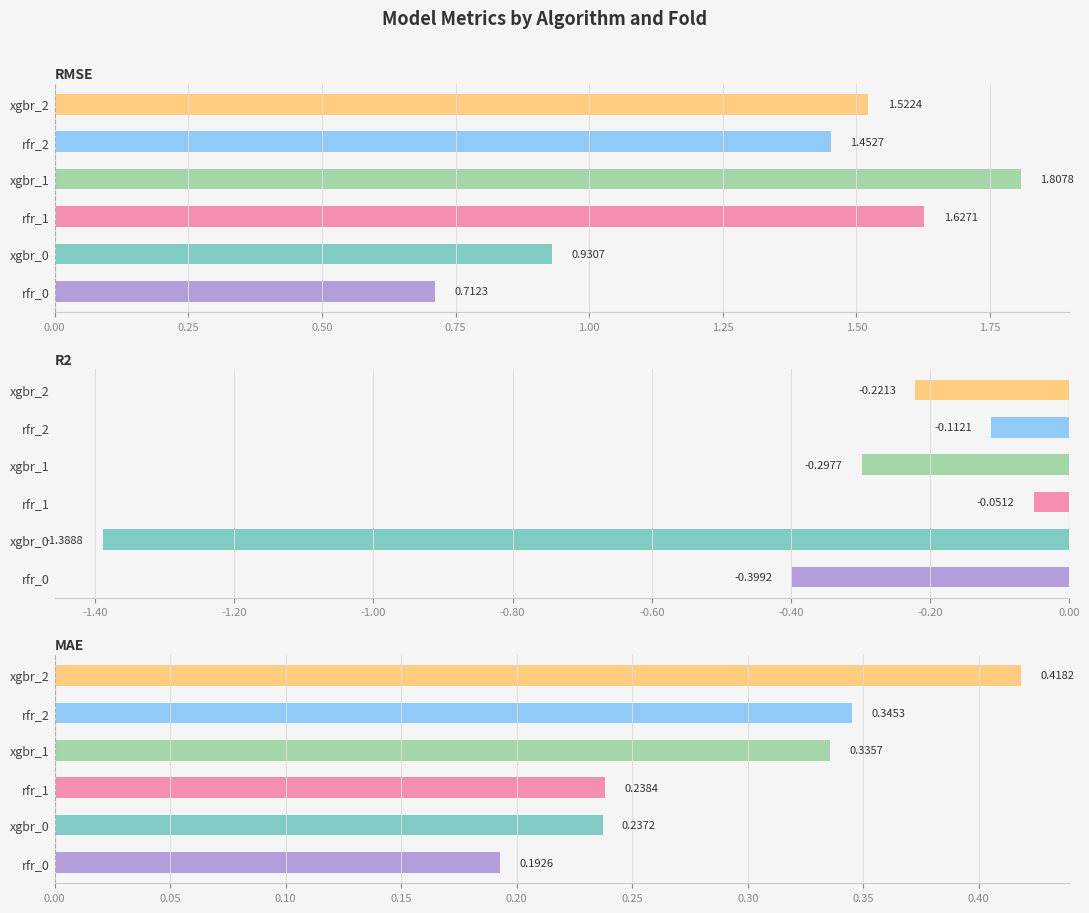

Which series has the widest spread of values?

xgbr_0